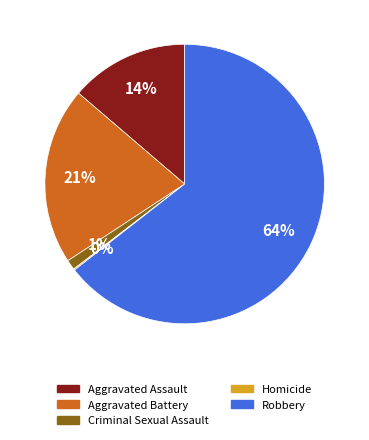

What is the largest slice in the pie chart?

Robbery